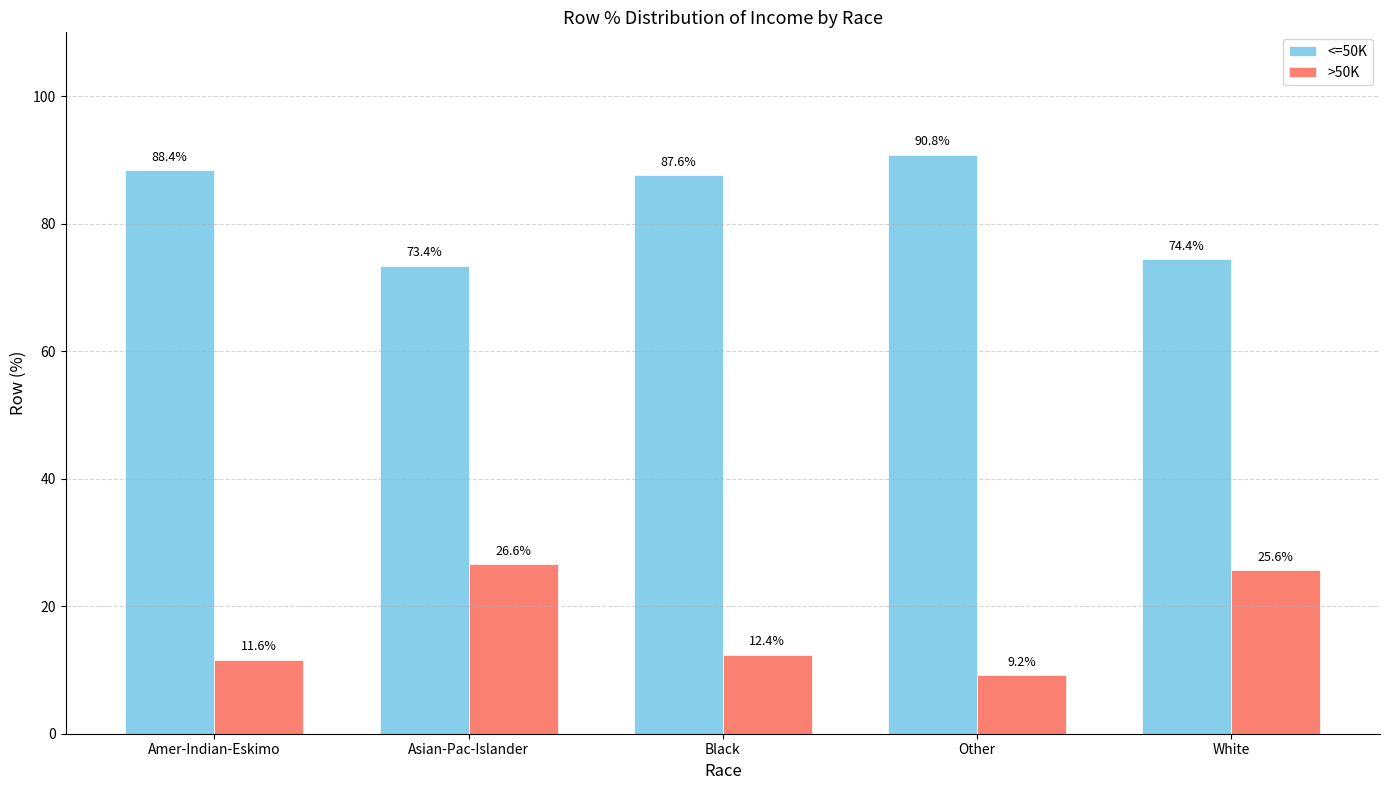

Reading right to left, list all the values displayed in this chart.

<=50K: 74.4	90.8	87.6	73.4	88.4
>50K: 25.6	9.2	12.4	26.6	11.6